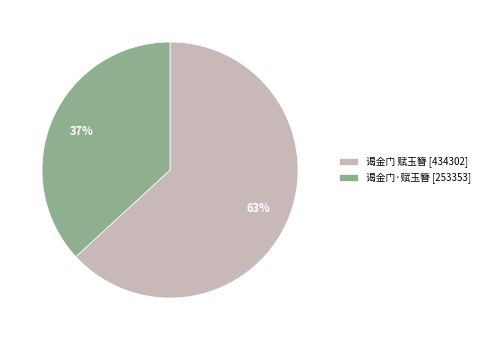

How many segments does this pie chart have?

2